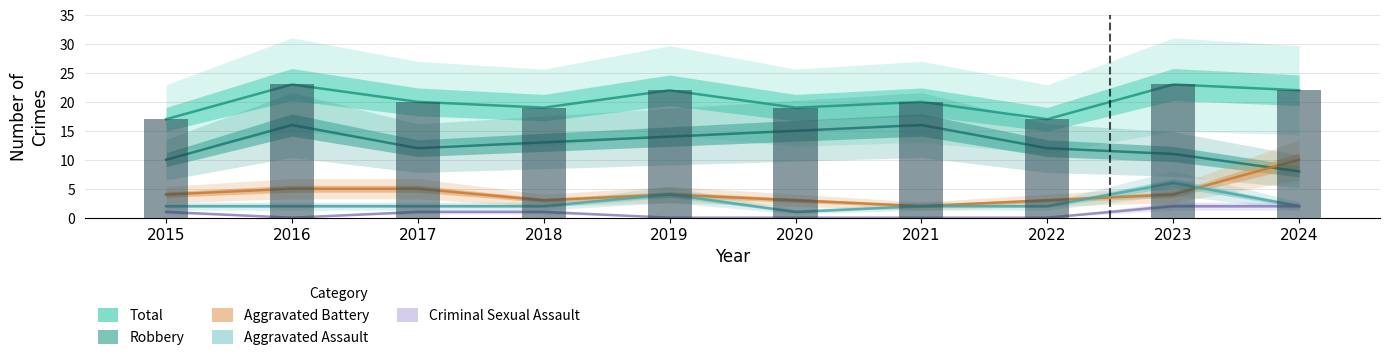

The value of Total at 2017 is 12. True or false?

False